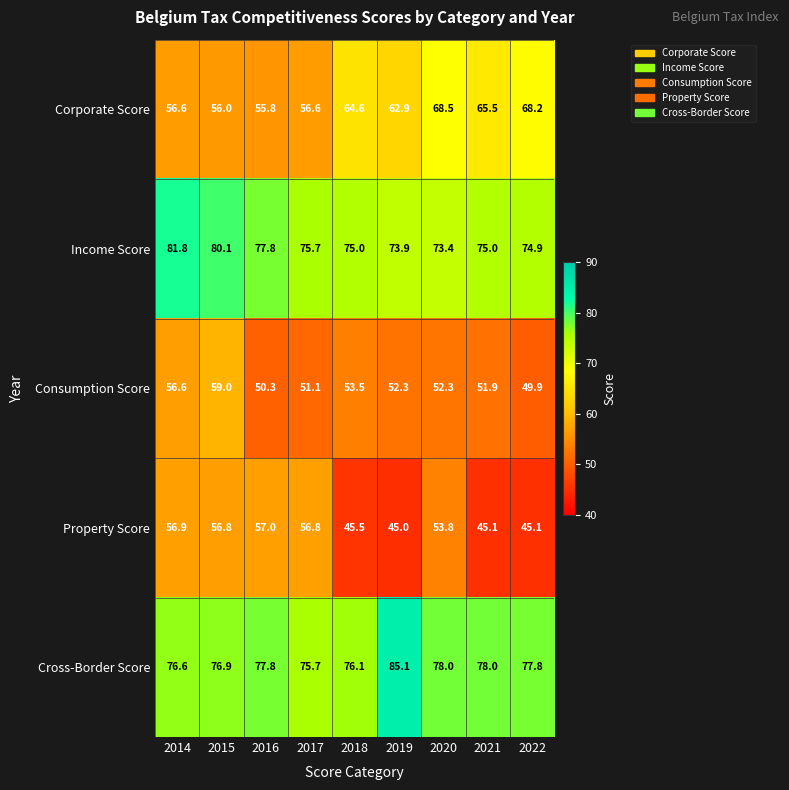

Which series has the largest total across all categories?

Cross-Border Score